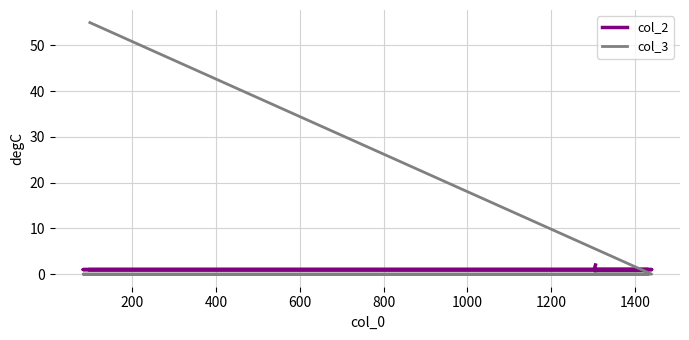

List the series in order of their peak value, lowest first.

col_2, col_3